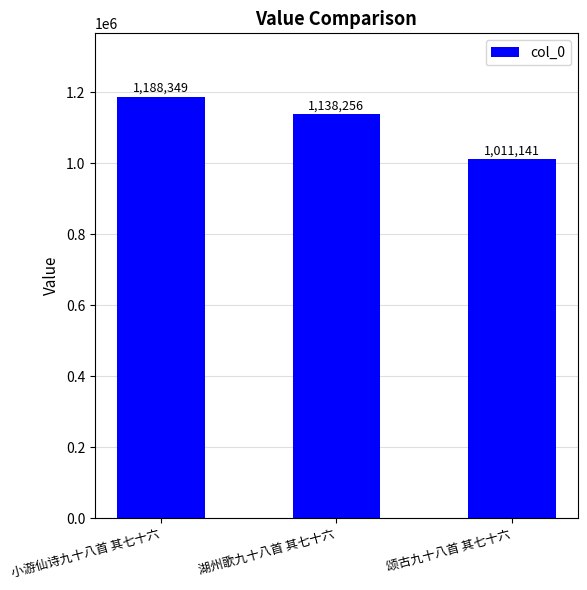

Rank the categories by value from highest to lowest.

小游仙诗九十八首 其七十六, 湖州歌九十八首 其七十六, 颂古九十八首 其七十六